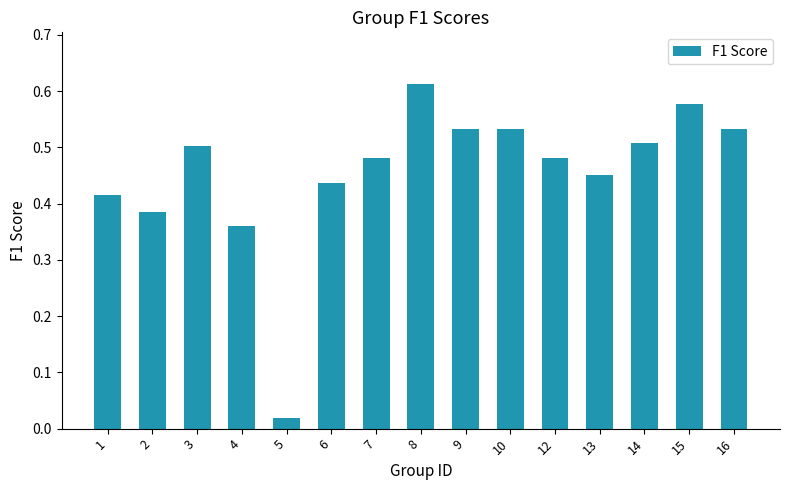

Between 12 and 1, which is larger?

12